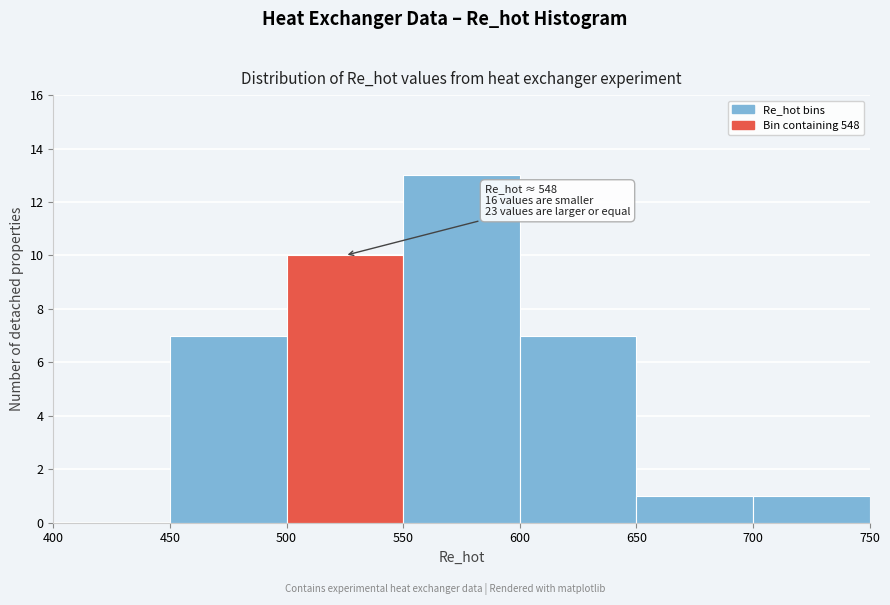

Which range on the x-axis has the tallest bar?

550 to 600